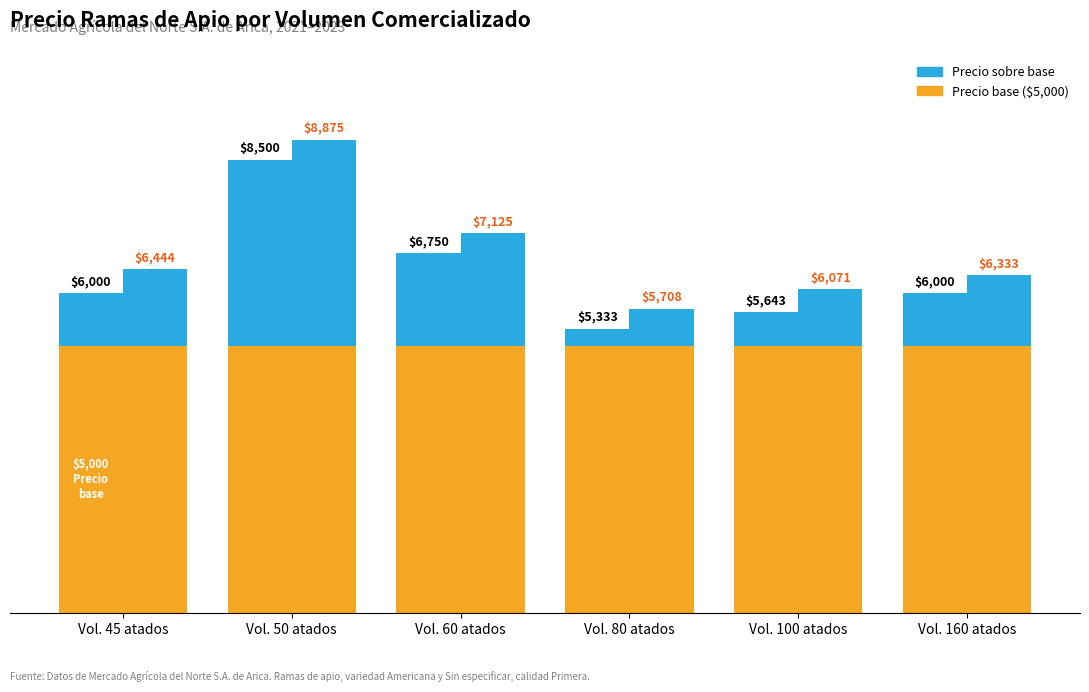

How many data points in Precio mínimo (sobre base) are less than 1000?

2